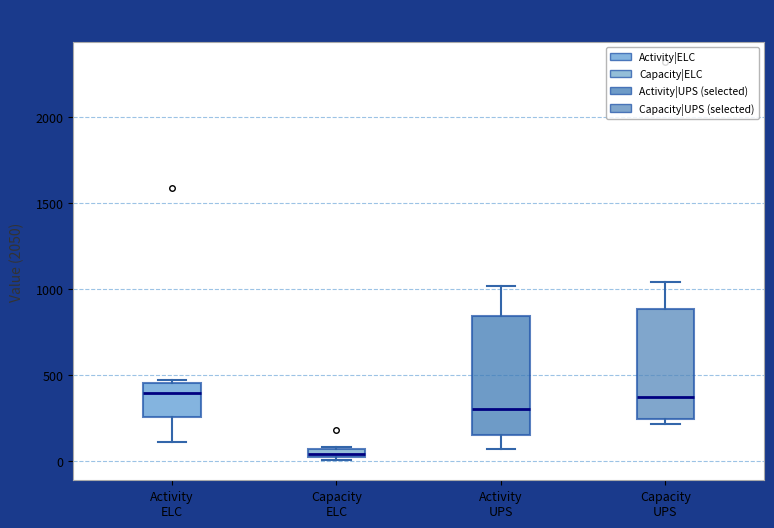

Where is the upper edge of the box for Capacity ELC on the y-axis? The values are not printed on the chart, so give them approximately, as read against the axis.

50